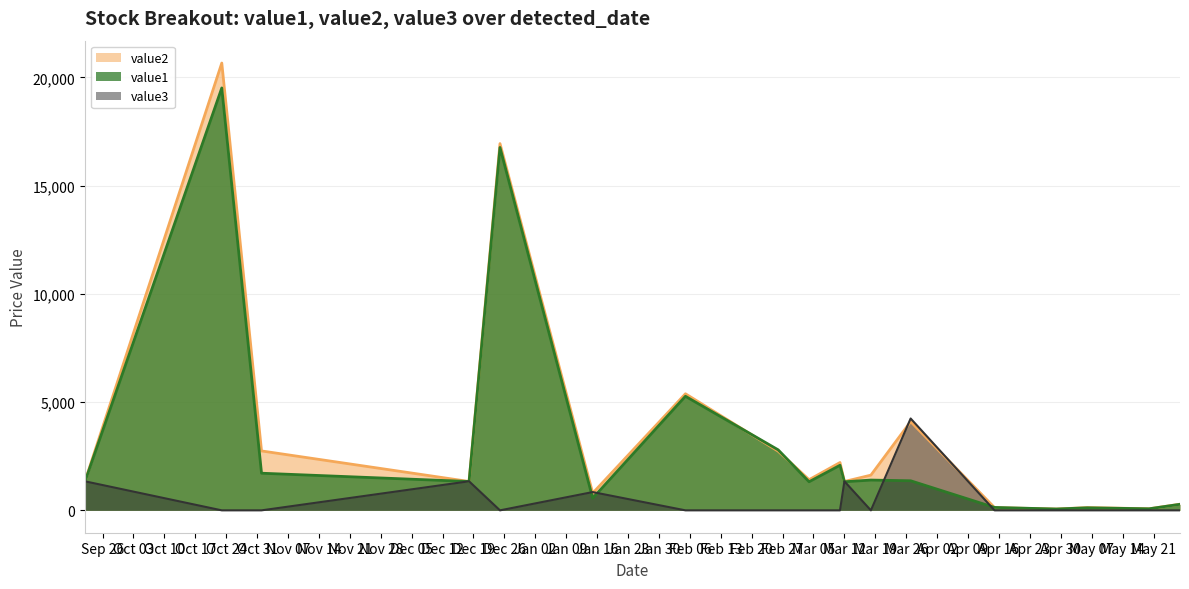

Rank the series by their maximum value, from lowest to highest.

value3, value1, value2